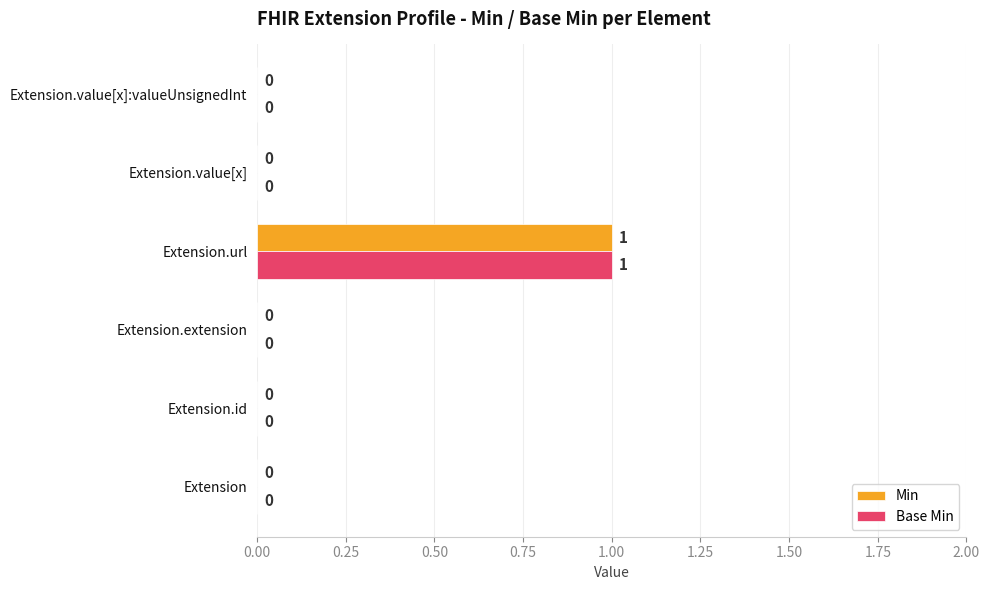

What is the sum of all Min values?

1